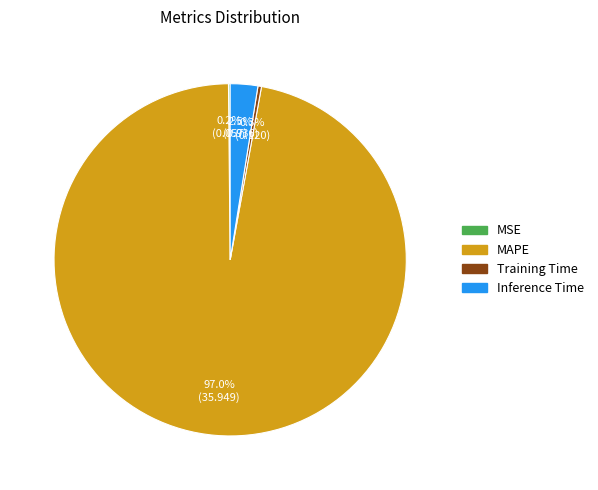

Is there any slice that represents more than half of the pie?

Yes